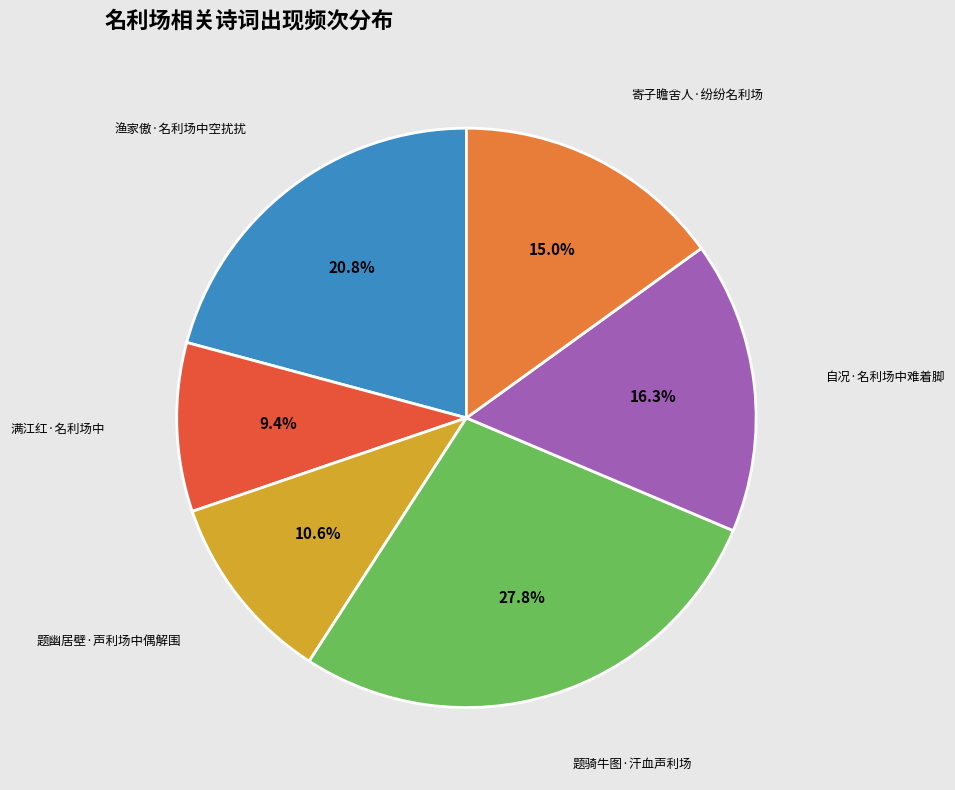

Is there a majority slice in this chart?

No